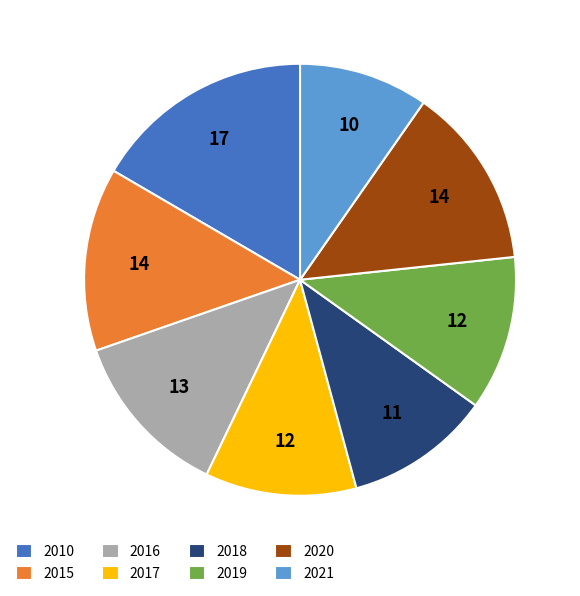

Combined, do 2017 and 2021 account for over 50%?

No